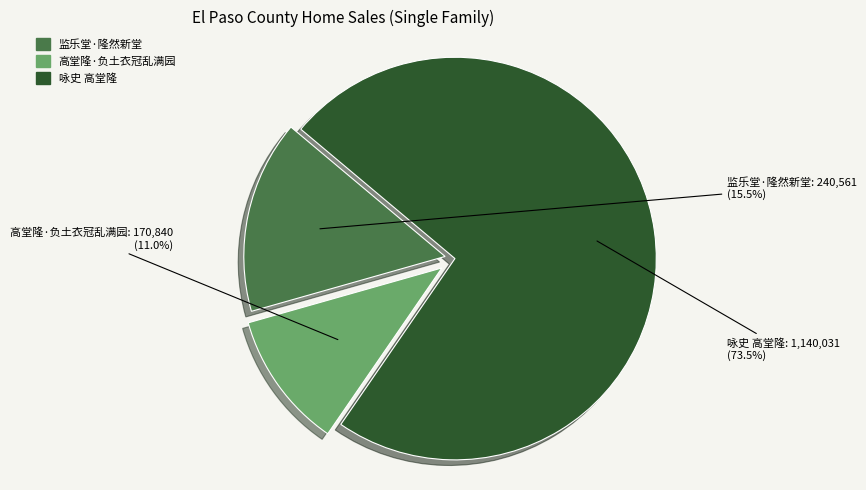

Rank the categories by value from lowest to highest.

高堂隆·负土衣冠乱满园, 监乐堂·隆然新堂, 咏史 高堂隆